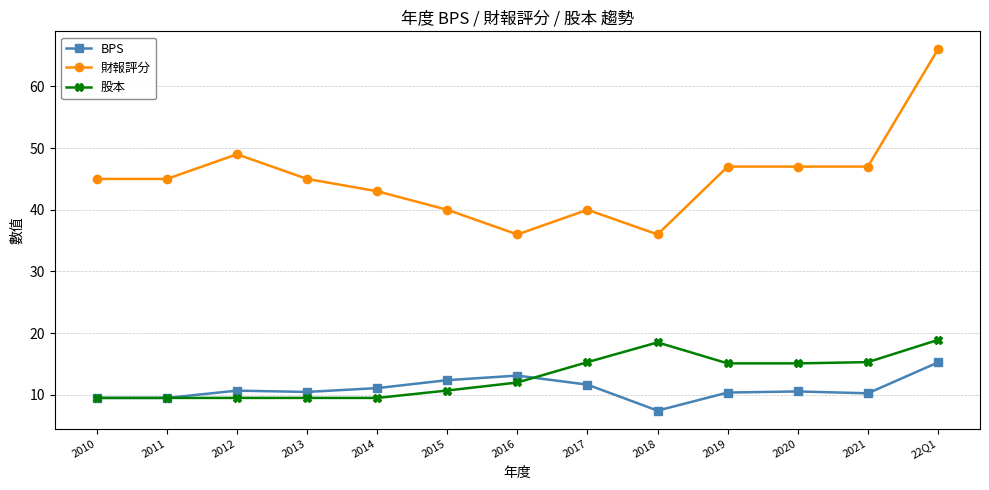

Which series has the largest range (max minus min)?

財報評分